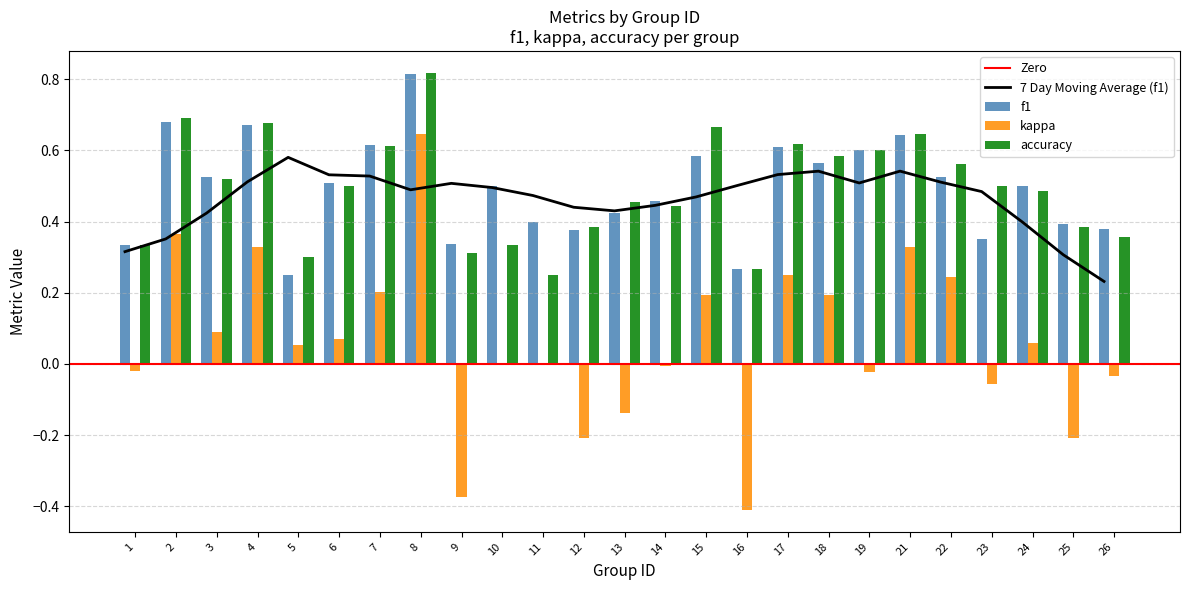

The kappa series shows 0.7 at 2. True or false?

False